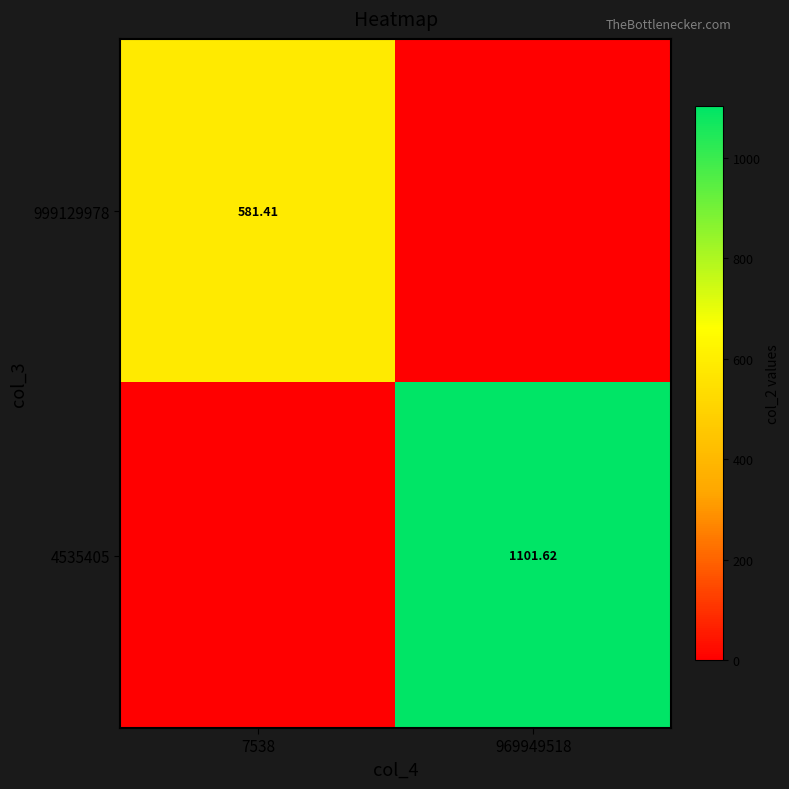

How many data points in 4535405 are above 1101?

1